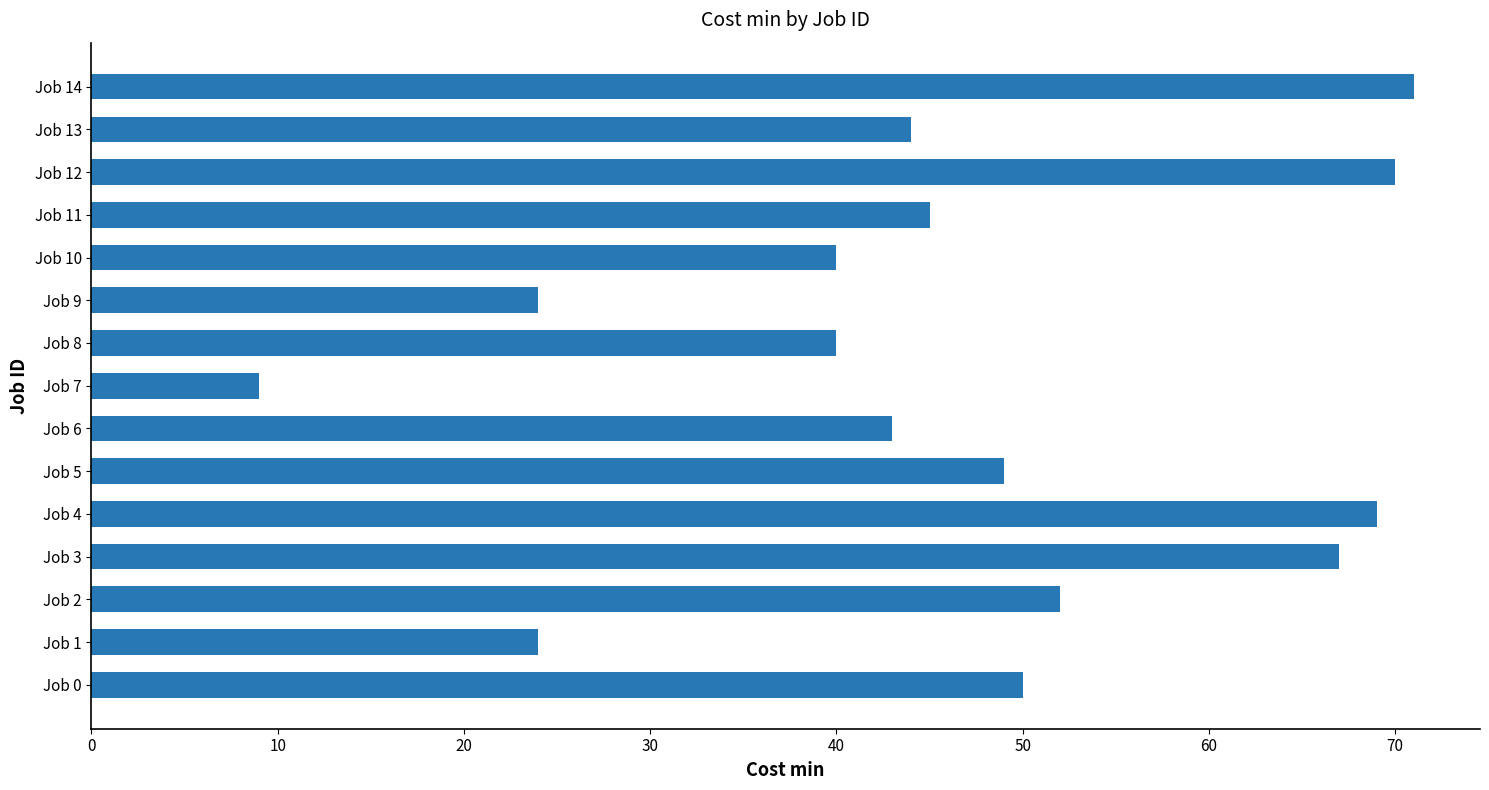

Reading bottom to top, what are all the values shown in this chart?

Job 0=50	Job 1=24	Job 2=52	Job 3=67	Job 4=69	Job 5=49	Job 6=43	Job 7=9	Job 8=40	Job 9=24	Job 10=40	Job 11=45	Job 12=70	Job 13=44	Job 14=71